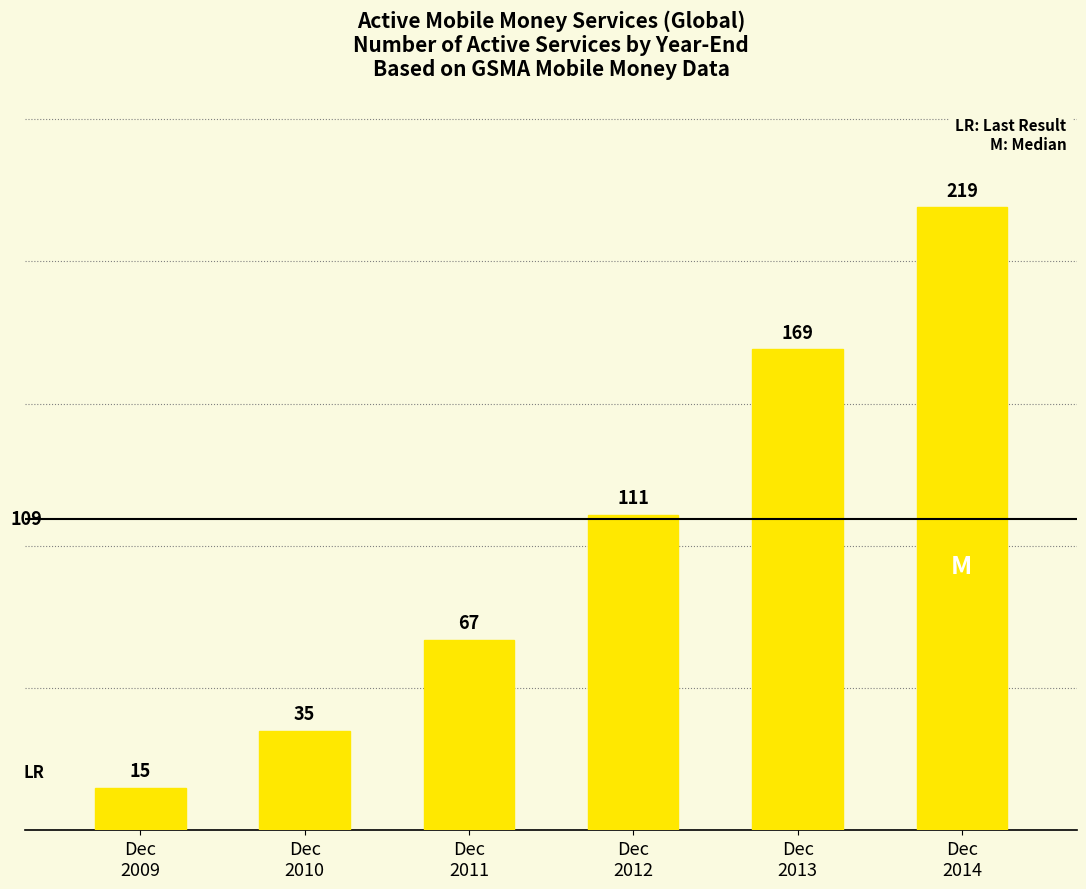

What is the sum of all values?

616